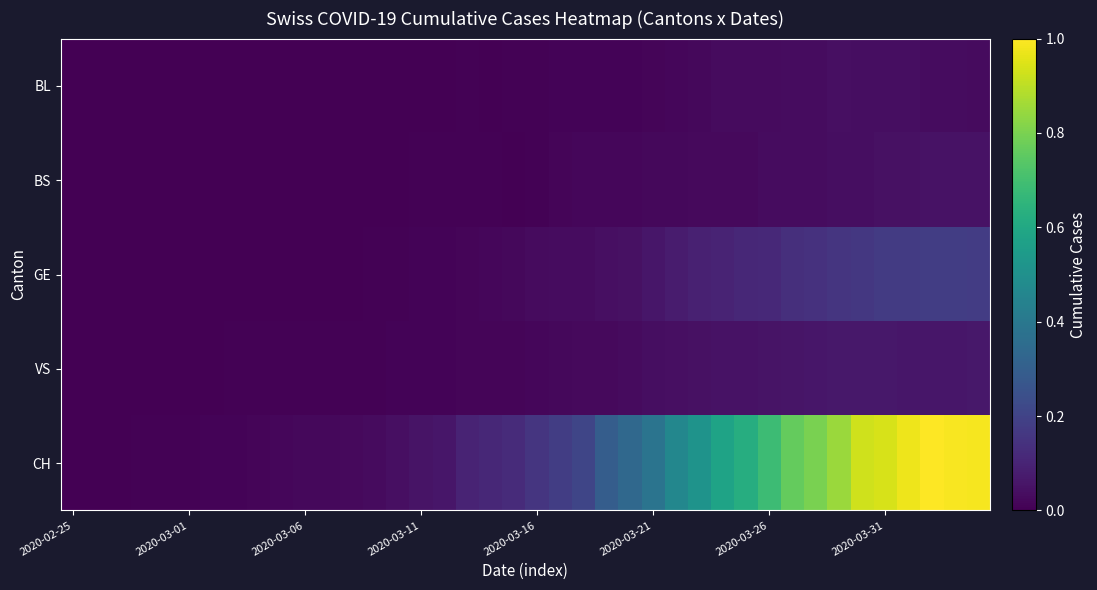

Reading left to right, transcribe all the data shown in this chart.

BL: 0.0	0.0	0.0	0.0	0.0	0.0	0.0	0.0	0.0	0.0	0.0	0.0	0.0	0.0	0.0	0.0	0.0	0.0	0.0	0.0	0.0	0.0	0.0	0.0	0.0	0.0	0.0	0.0	0.0	0.0	0.0	0.0	0.0	0.0	0.0	0.0	0.0	0.0	0.0	0.0
BS: 0.0	0.0	0.0	0.0	0.0	0.0	0.0	0.0	0.0	0.0	0.0	0.0	0.0	0.0	0.0	0.0	0.0	0.0	0.0	0.0	0.0	0.0	0.0	0.0	0.0	0.0	0.0	0.0	0.0	0.0	0.0	0.0	0.0	0.0	0.0	0.0	0.0	0.1	0.0	0.0
GE: 0.0	0.0	0.0	0.0	0.0	0.0	0.0	0.0	0.0	0.0	0.0	0.0	0.0	0.0	0.0	0.0	0.0	0.0	0.0	0.0	0.0	0.0	0.0	0.0	0.0	0.1	0.1	0.1	0.1	0.1	0.1	0.1	0.1	0.2	0.2	0.2	0.2	0.2	0.2	0.2
VS: 0.0	0.0	0.0	0.0	0.0	0.0	0.0	0.0	0.0	0.0	0.0	0.0	0.0	0.0	0.0	0.0	0.0	0.0	0.0	0.0	0.0	0.0	0.0	0.0	0.0	0.0	0.0	0.0	0.0	0.1	0.1	0.1	0.1	0.1	0.1	0.1	0.1	0.1	0.1	0.1
CH: 0.0	0.0	0.0	0.0	0.0	0.0	0.0	0.0	0.0	0.0	0.0	0.0	0.0	0.0	0.0	0.1	0.1	0.1	0.1	0.1	0.2	0.2	0.2	0.3	0.3	0.4	0.5	0.5	0.6	0.6	0.7	0.8	0.8	0.8	0.9	0.9	1.0	1.0	1.0	1.0